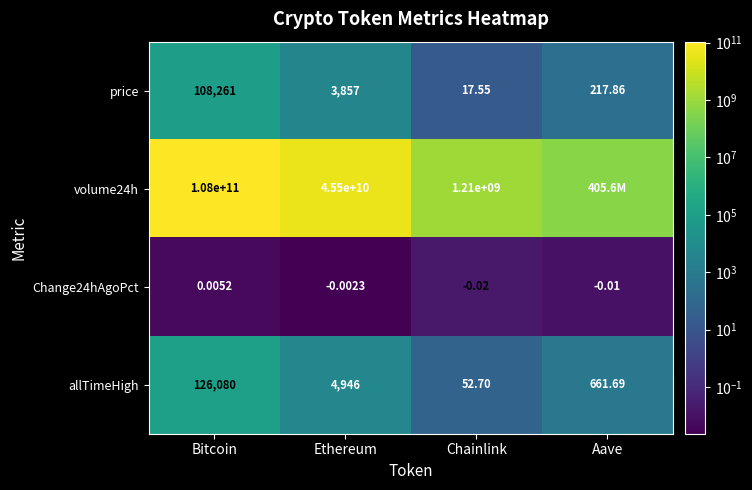

Is the value of allTimeHigh at Bitcoin greater than the value of volume24h at Chainlink?

No